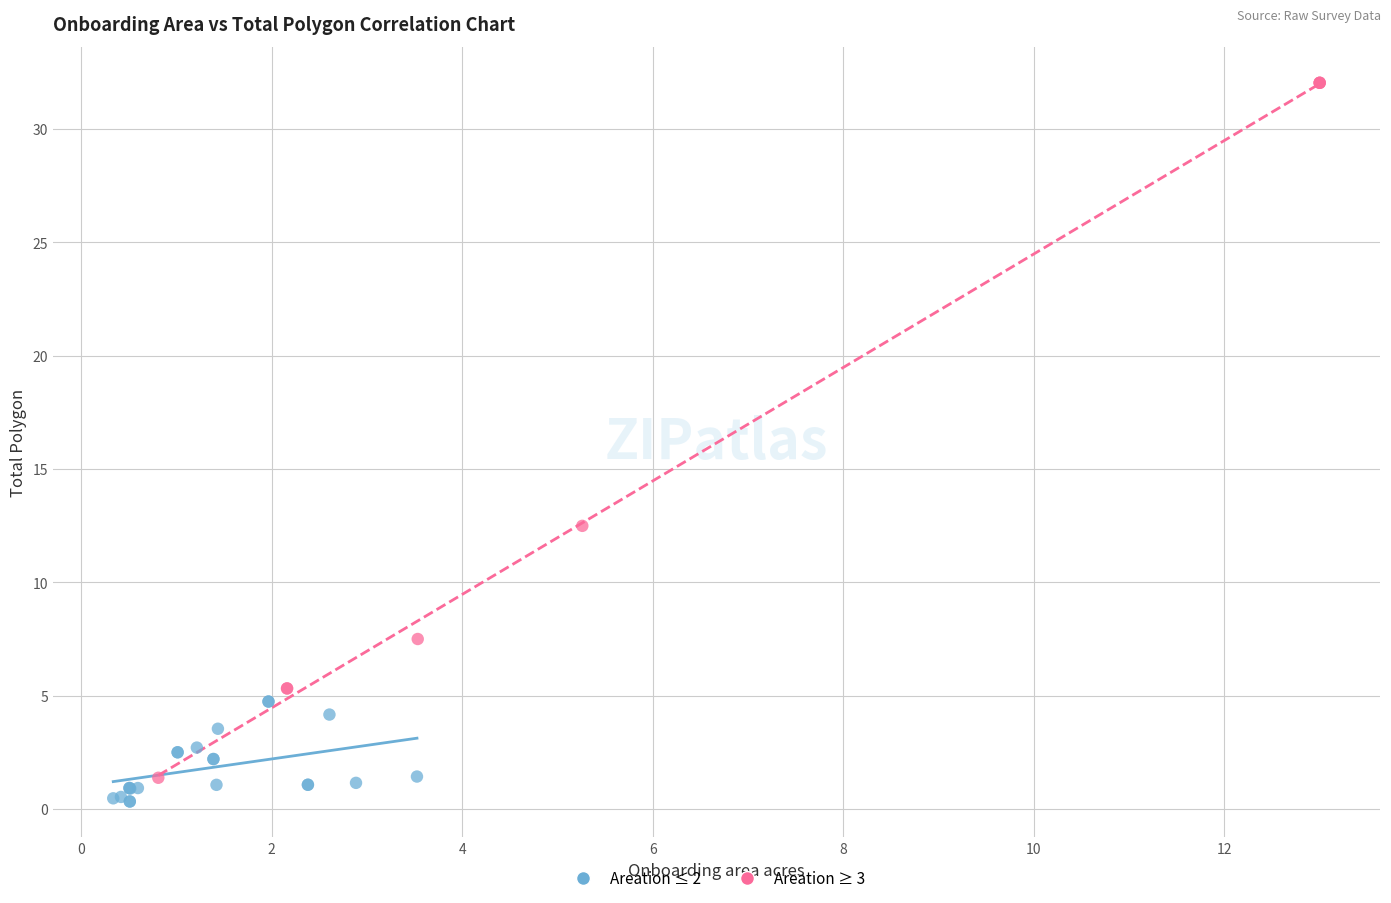

Which series contains the lowest Y value?

Areation ≤ 2